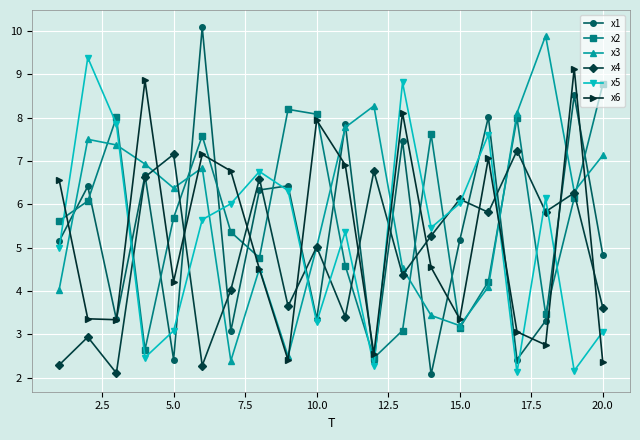

What is the smallest value displayed?

2.1